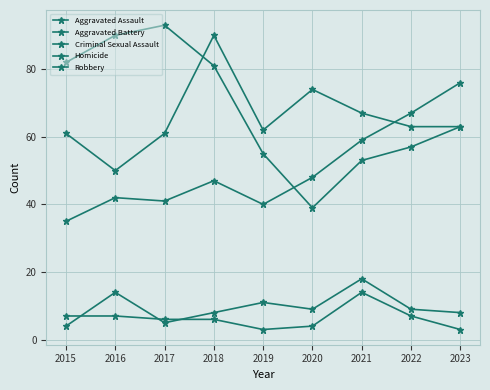

What is the value of the Criminal Sexual Assault point at the 1st from the left?

4